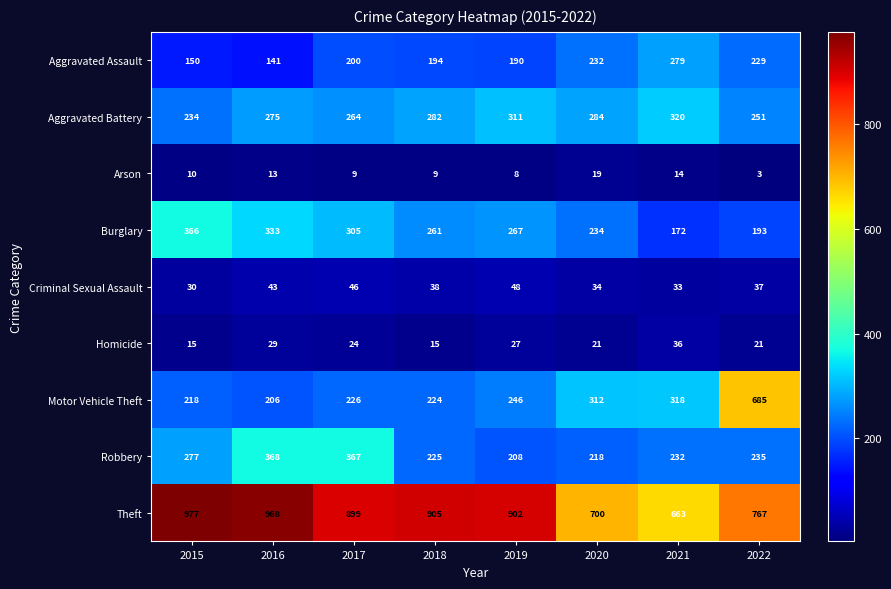

At which label does Robbery first exceed 235?

2015